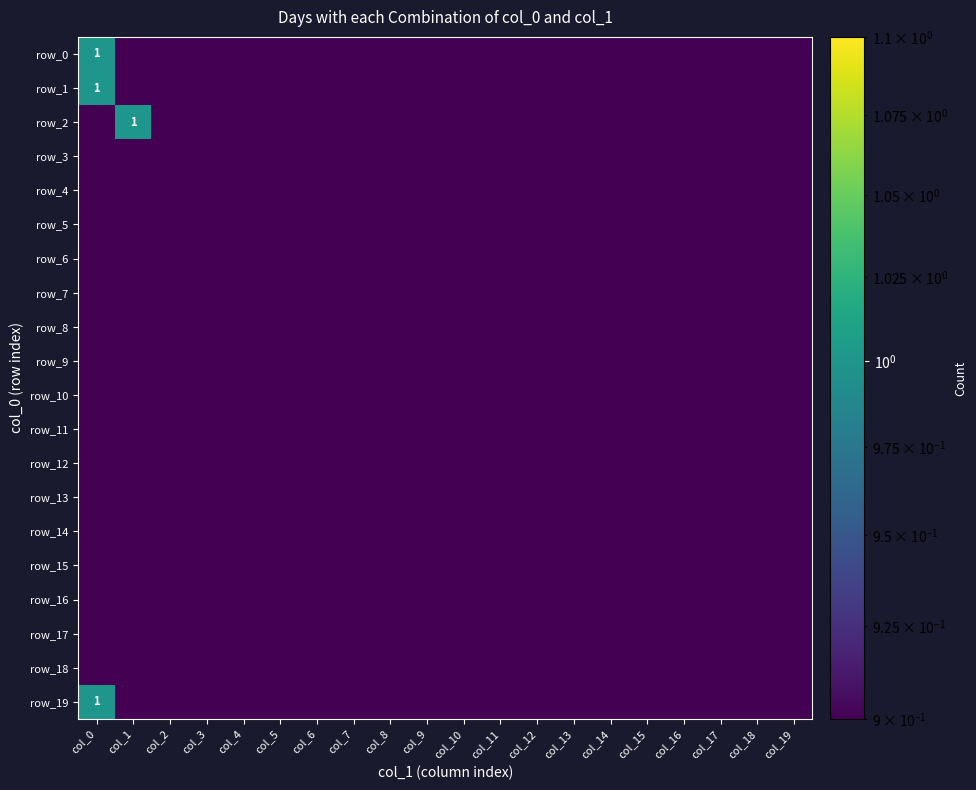

Rank the categories by row_4 value from highest to lowest.

col_0, col_1, col_2, col_3, col_4, col_5, col_6, col_7, col_8, col_9, col_10, col_11, col_12, col_13, col_14, col_15, col_16, col_17, col_18, col_19